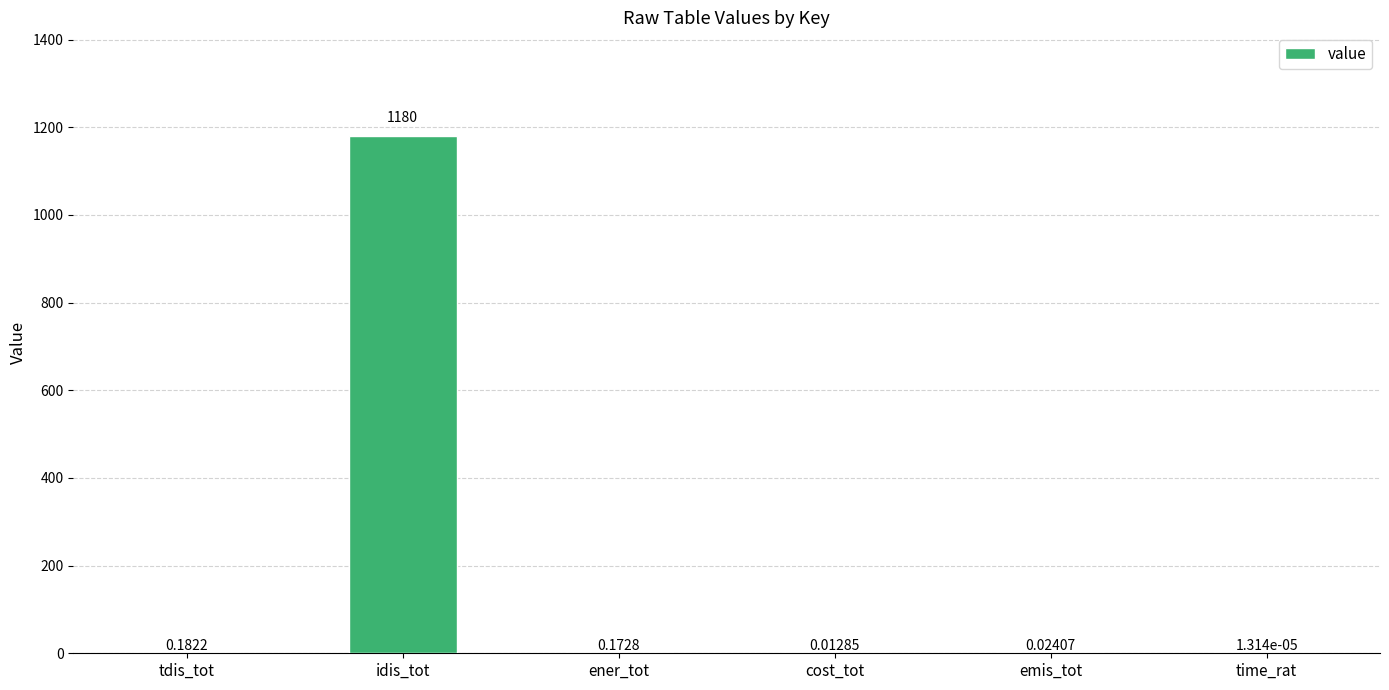

What is the sum of all values?

1180.8